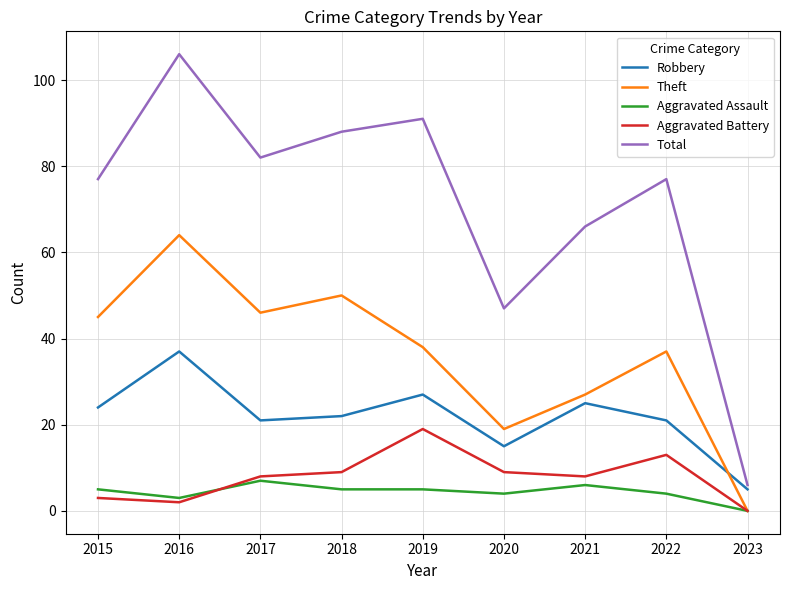

What is the difference between the maximum and minimum values in the Aggravated Battery series?

19